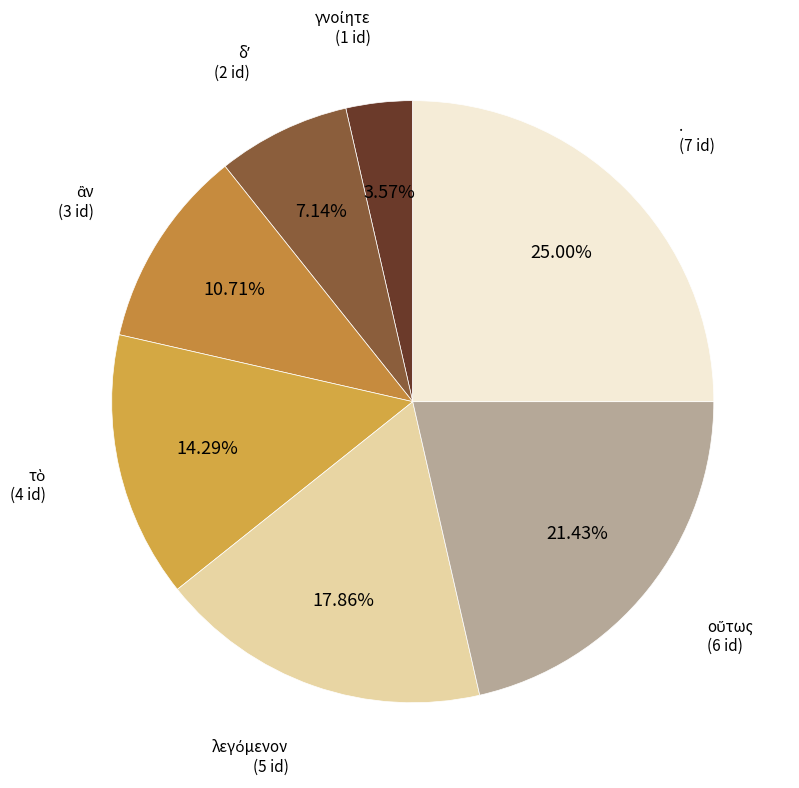

Does any single category account for the majority?

No